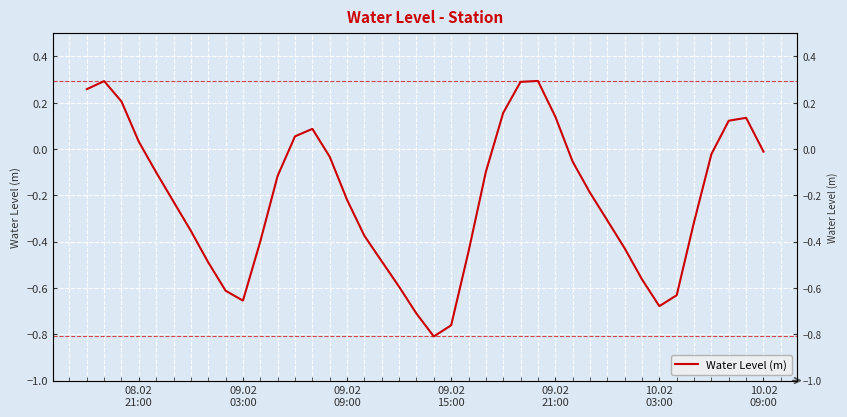

What is the average value?

-0.2